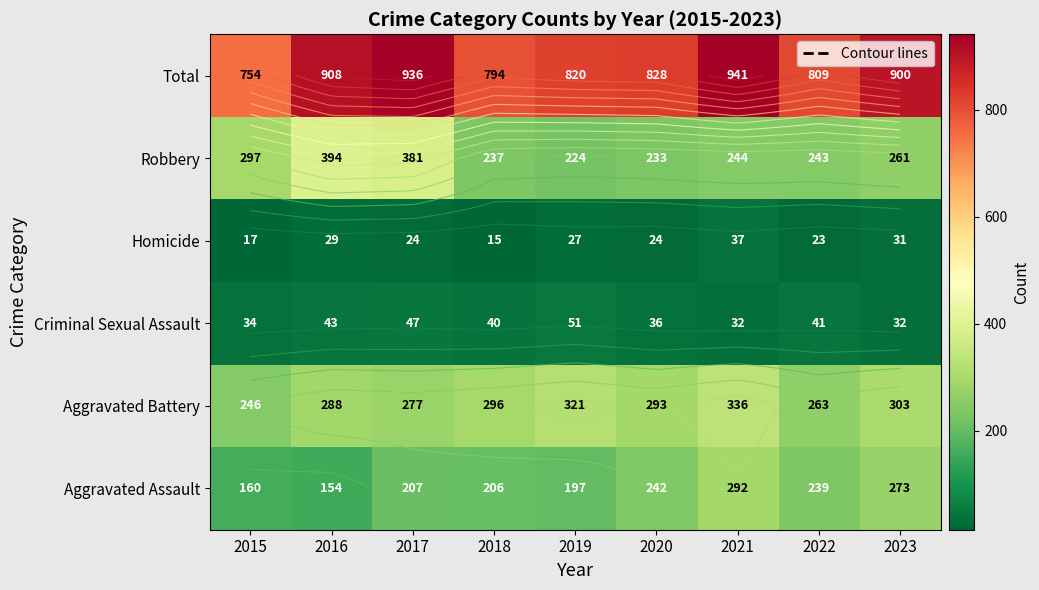

Between 2018 and 2017, which is larger?

2017